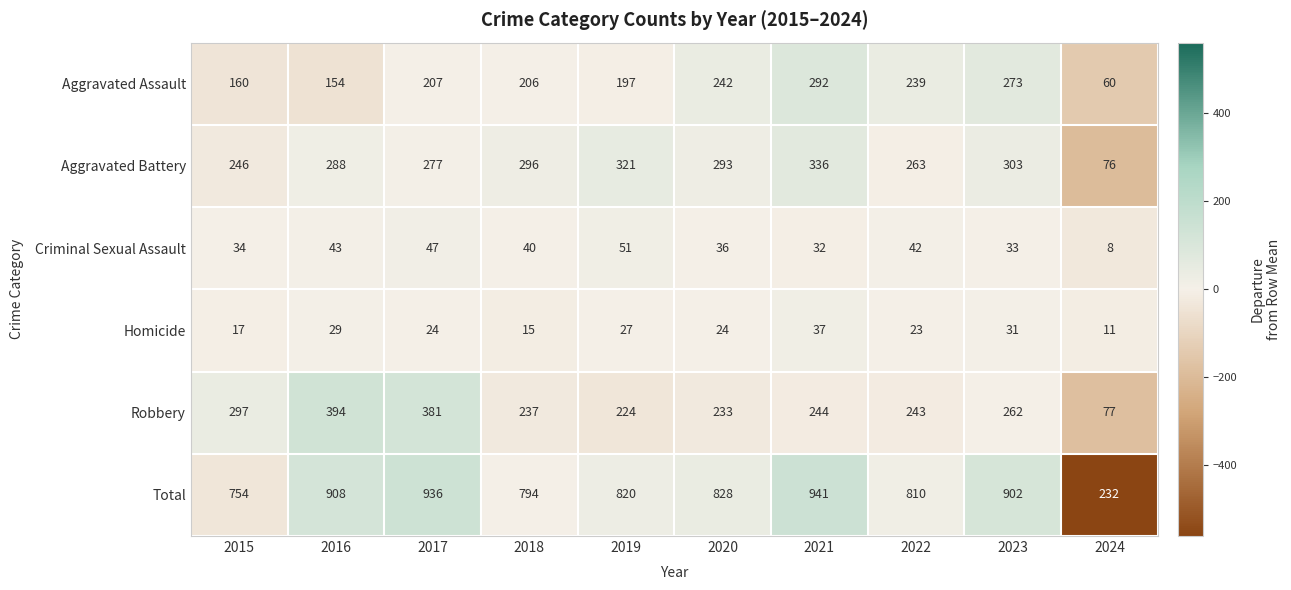

What is the difference between the highest and lowest values at 2015?

737